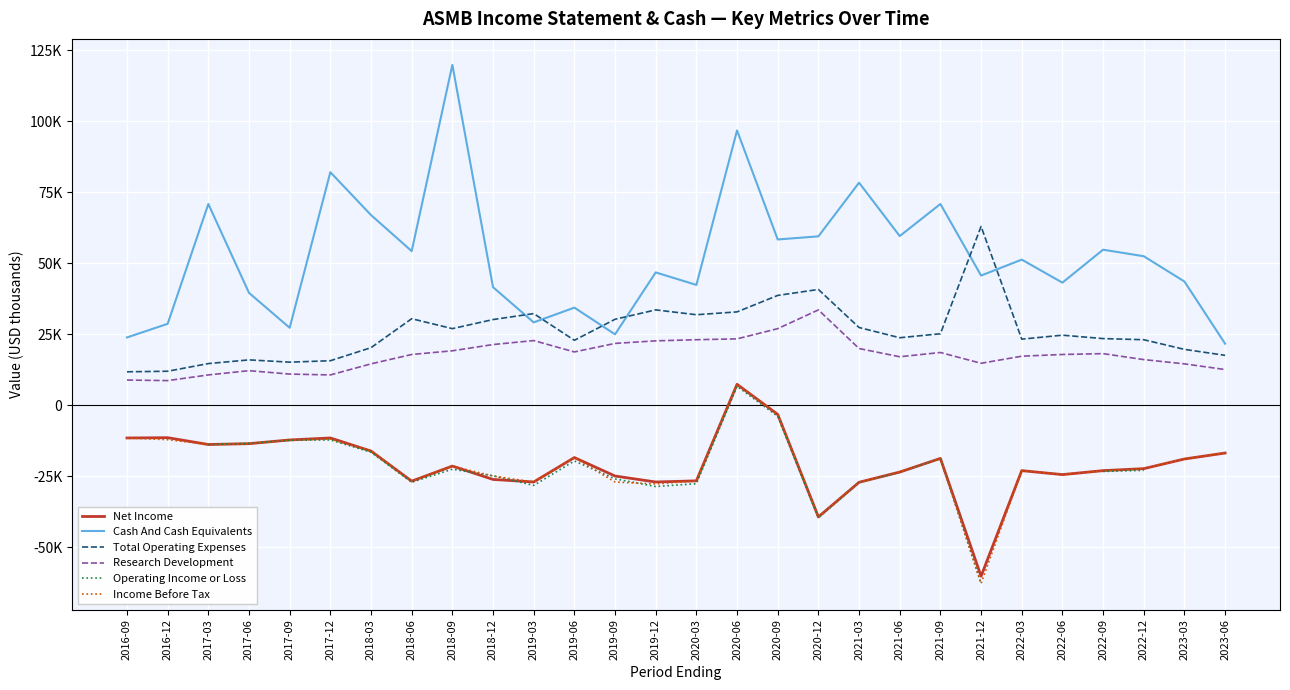

What position from the right is 2021-06?

9